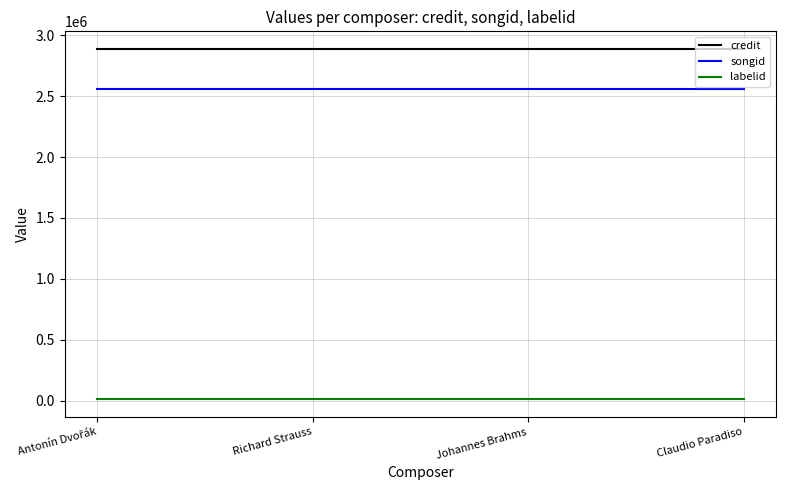

True or false: labelid and credit intersect in this chart.

False